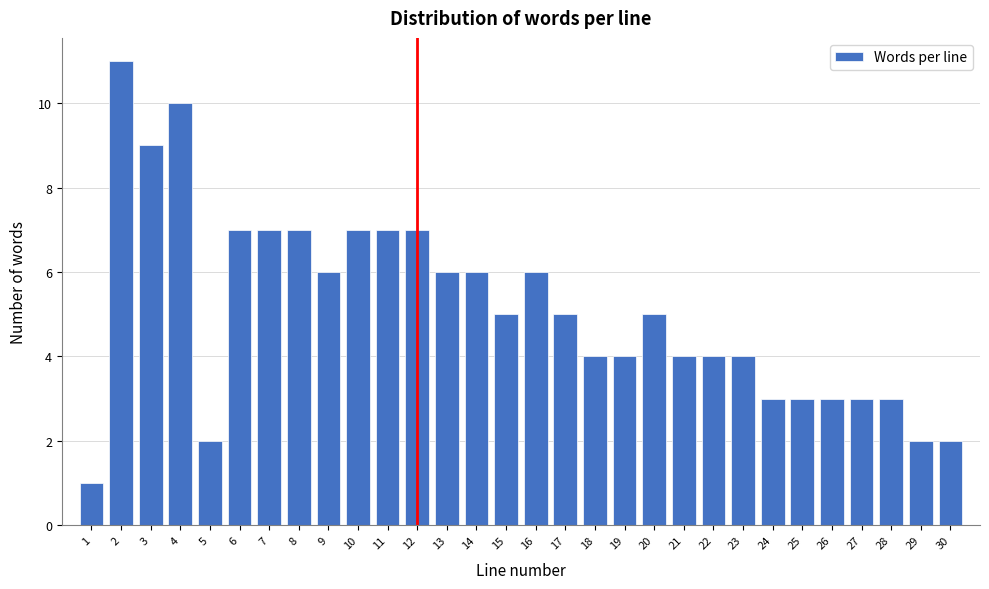

Reading left to right, what are all the values shown in this chart?

1	11	9	10	2	7	7	7	6	7	7	7	6	6	5	6	5	4	4	5	4	4	4	3	3	3	3	3	2	2